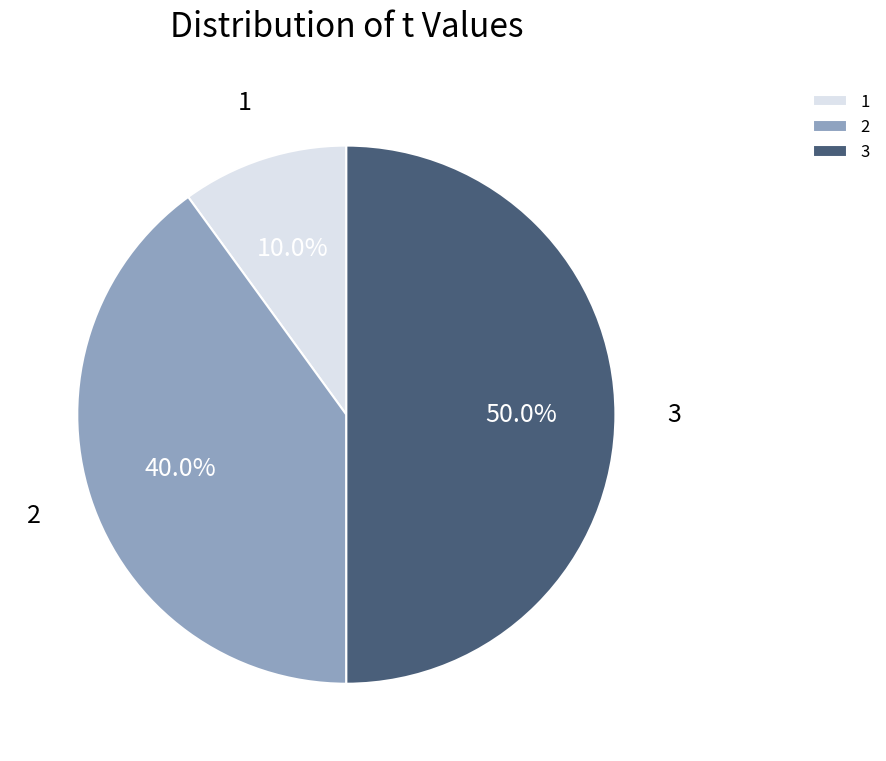

Does 2 account for over 50% of the chart?

No